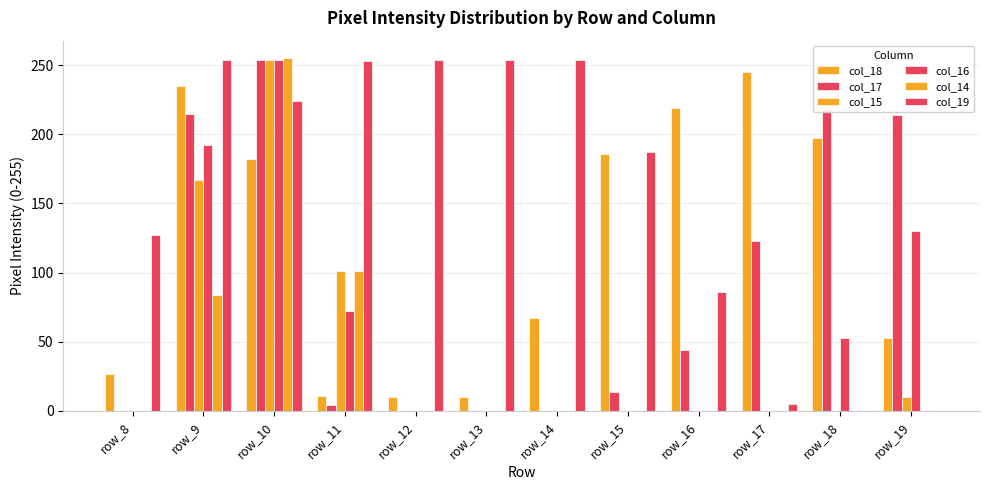

How many groups of bars are there?

12